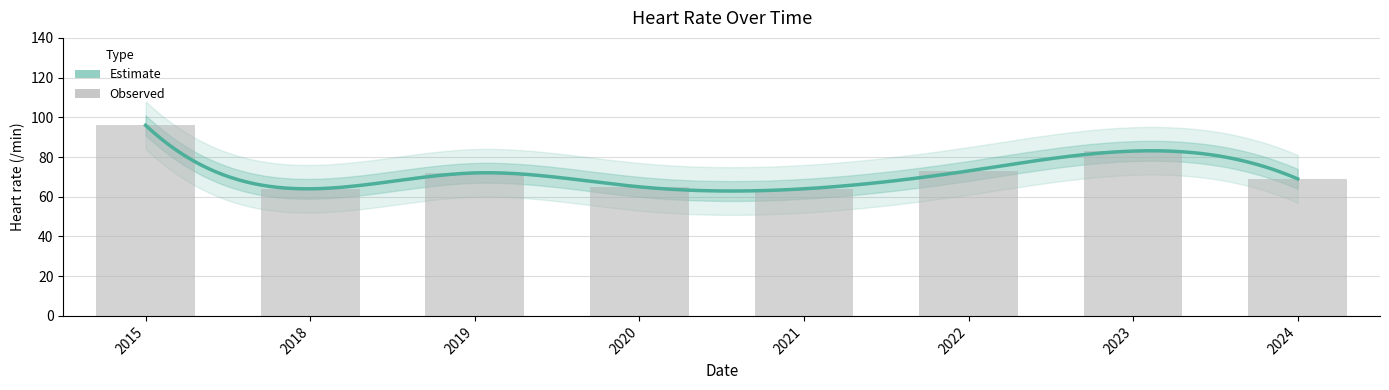

At which category does the chart reach its minimum across all series?

2018